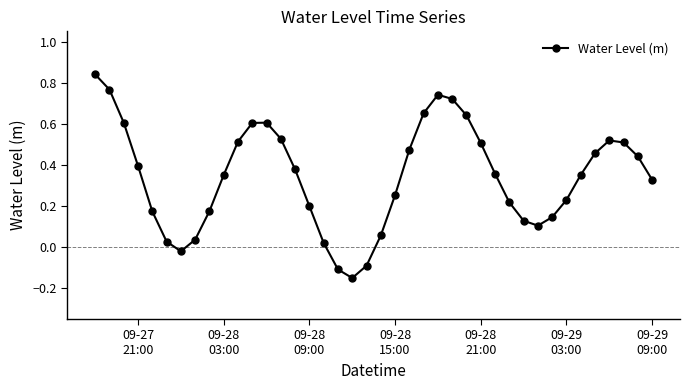

True or false: there are more than 2 points higher than both neighbors.

True